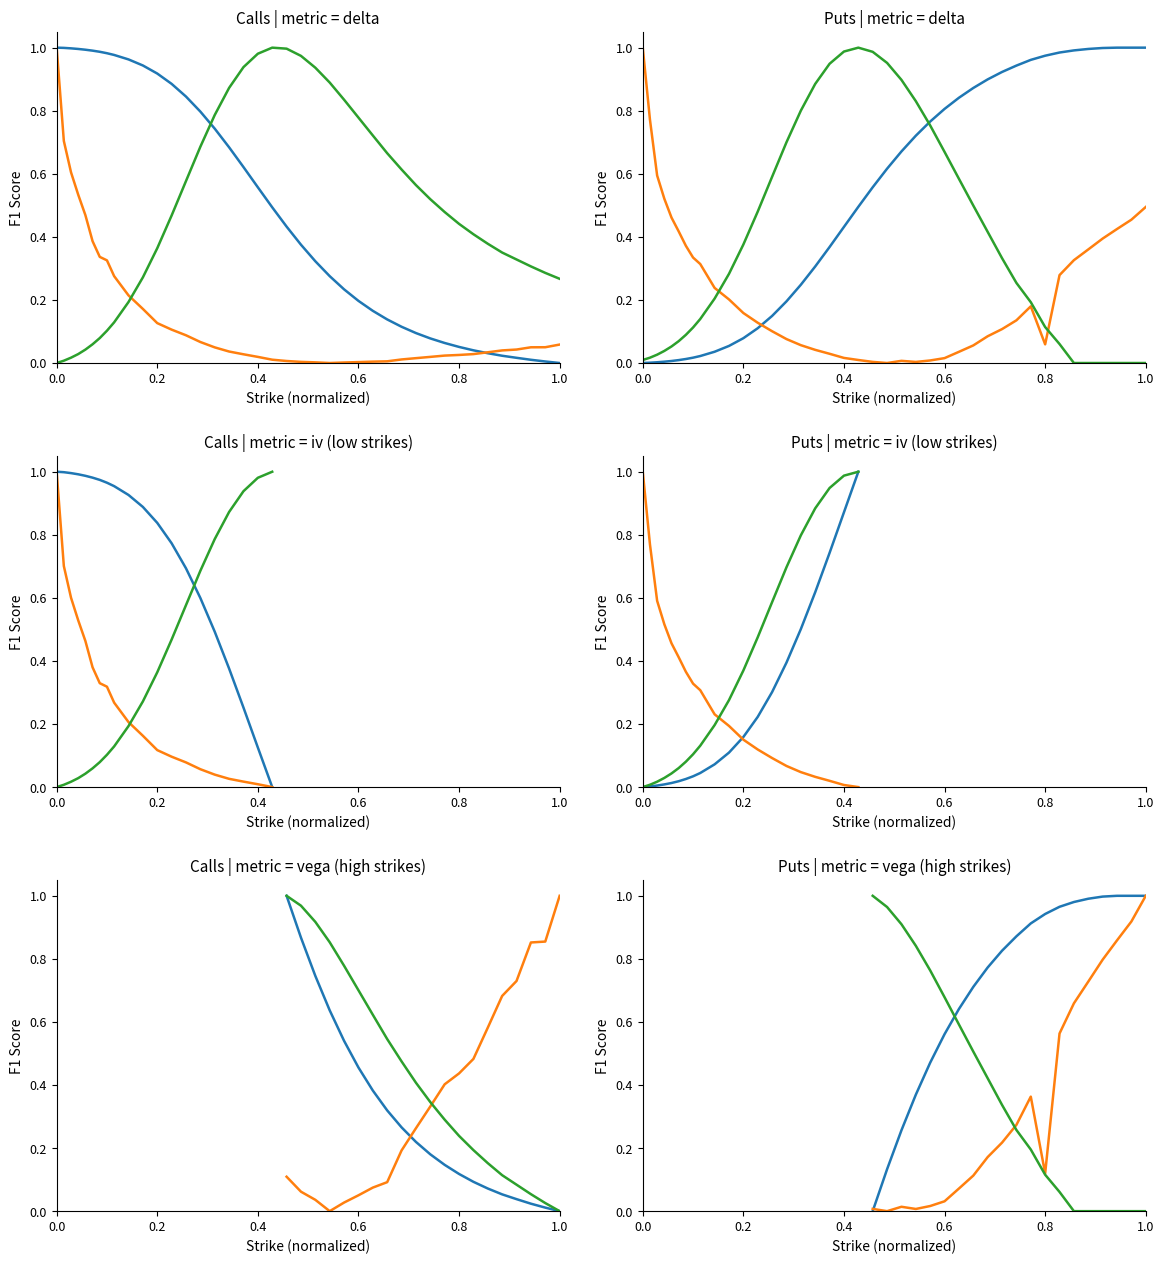

True or false: vega_P has a value of 0.1 at 0.8.

False